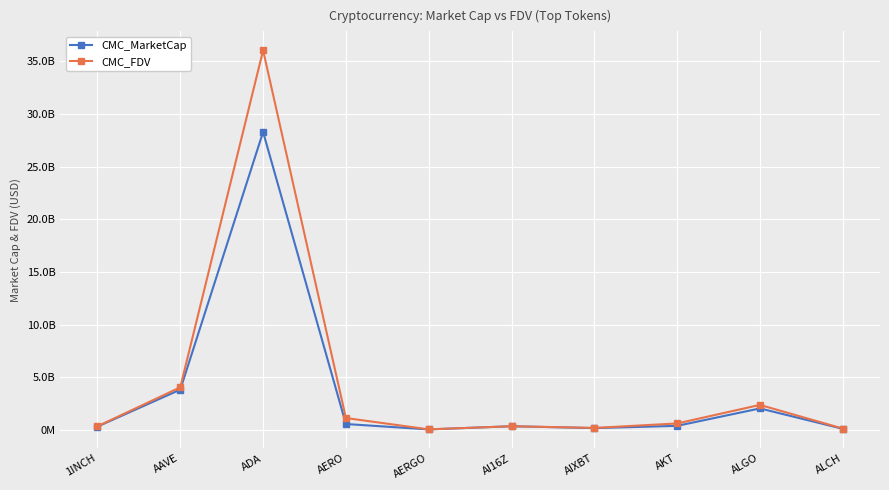

What is the difference between the CMC_FDV values at ALGO and ADA?

33650149349